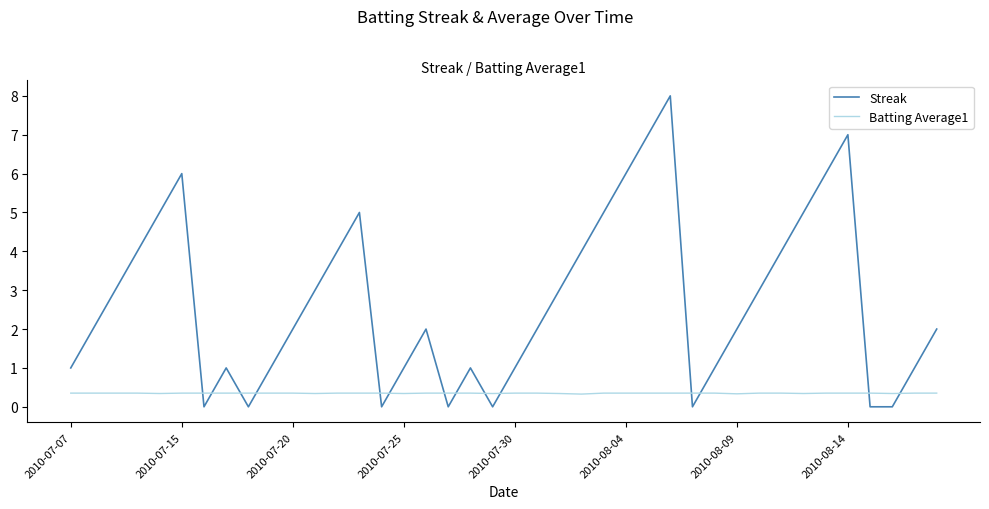

Which series has the widest spread of values?

Streak